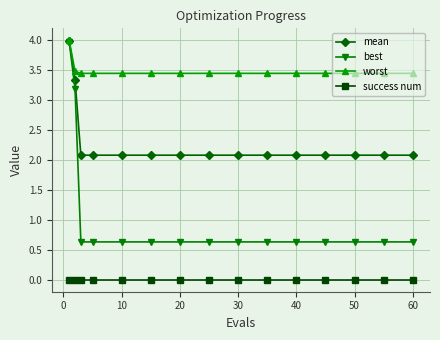

How many data points does each series have?

15